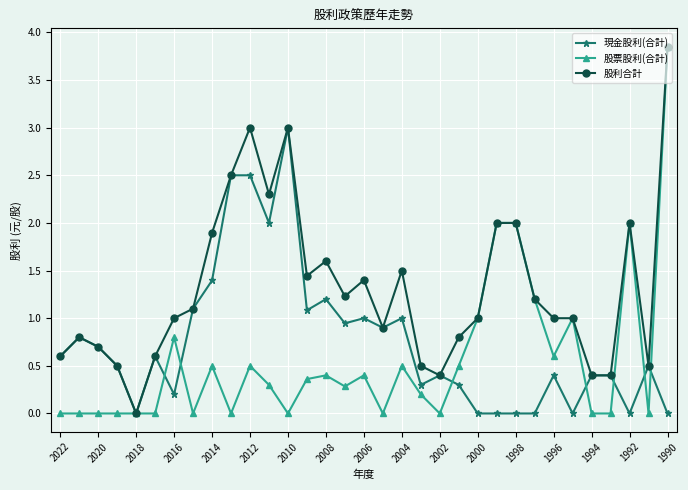

True or false: 股利合計 has more than 1 points higher than both neighbors.

True